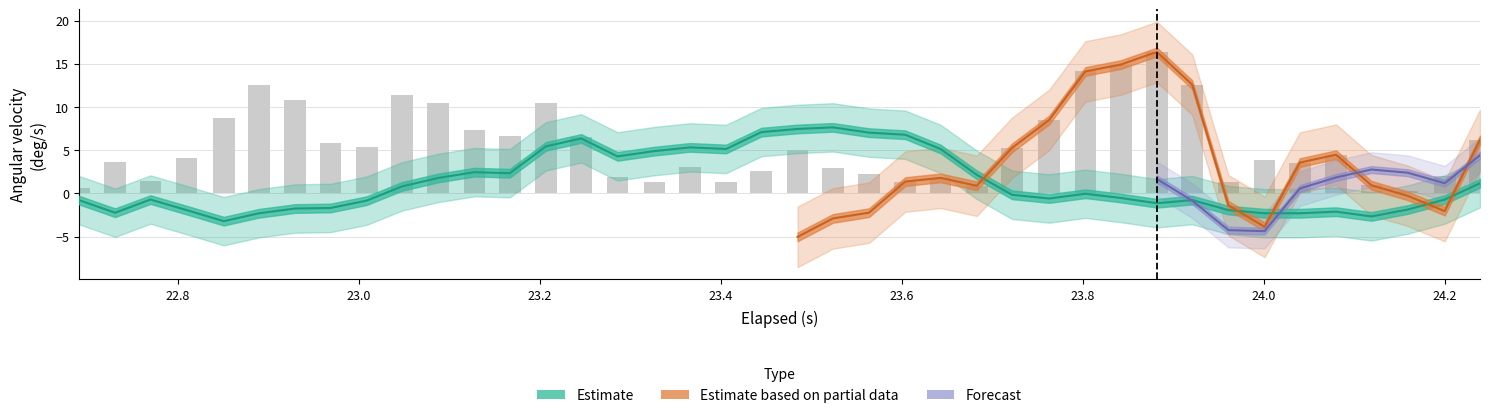

Does the chart contain any negative values?

Yes